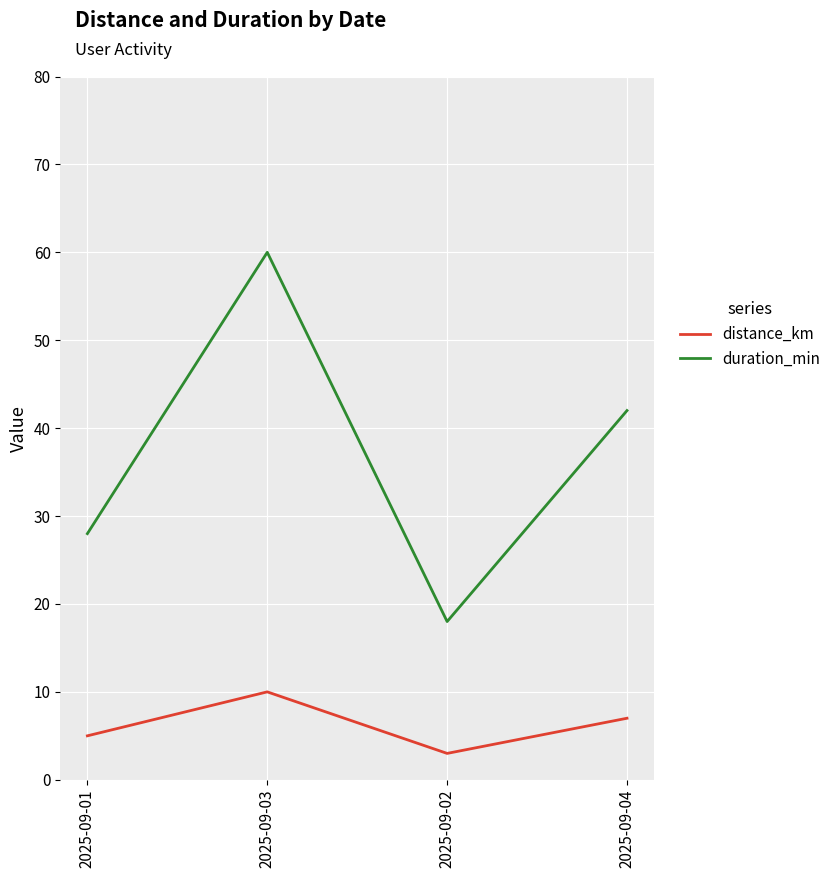

What position from the left is 2025-09-02?

3